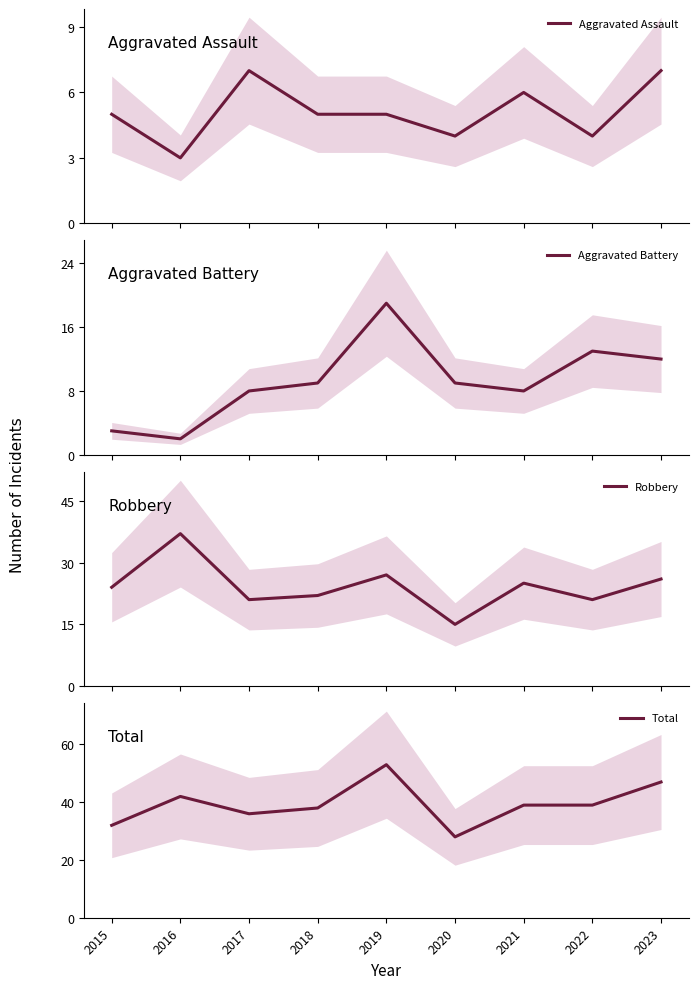

What is the difference between the Robbery values at 2022 and 2018?

1